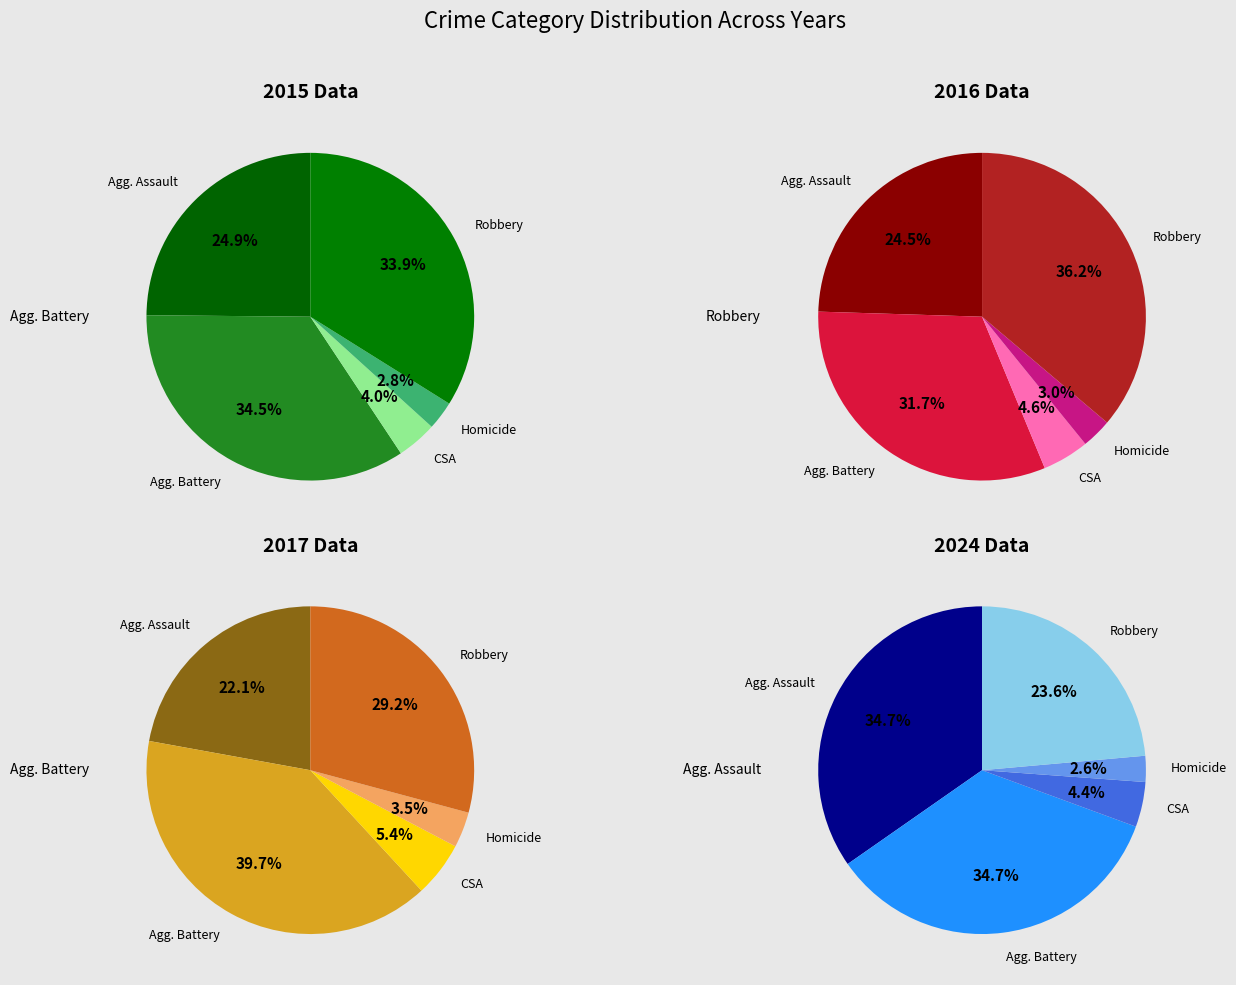

What portion of the pie excludes Aggravated Assault?

75.1%